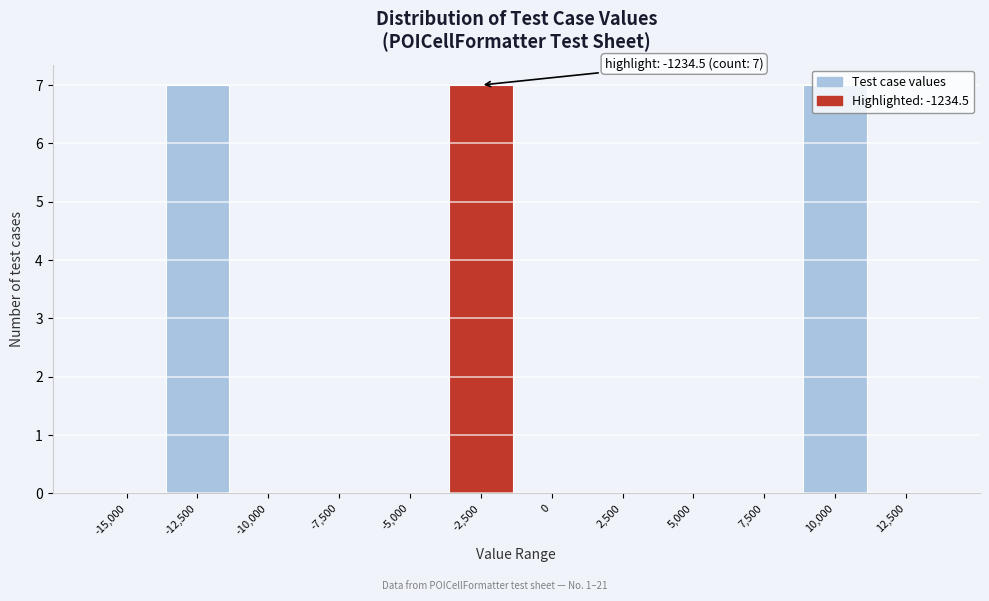

What is the sum of all values?

21